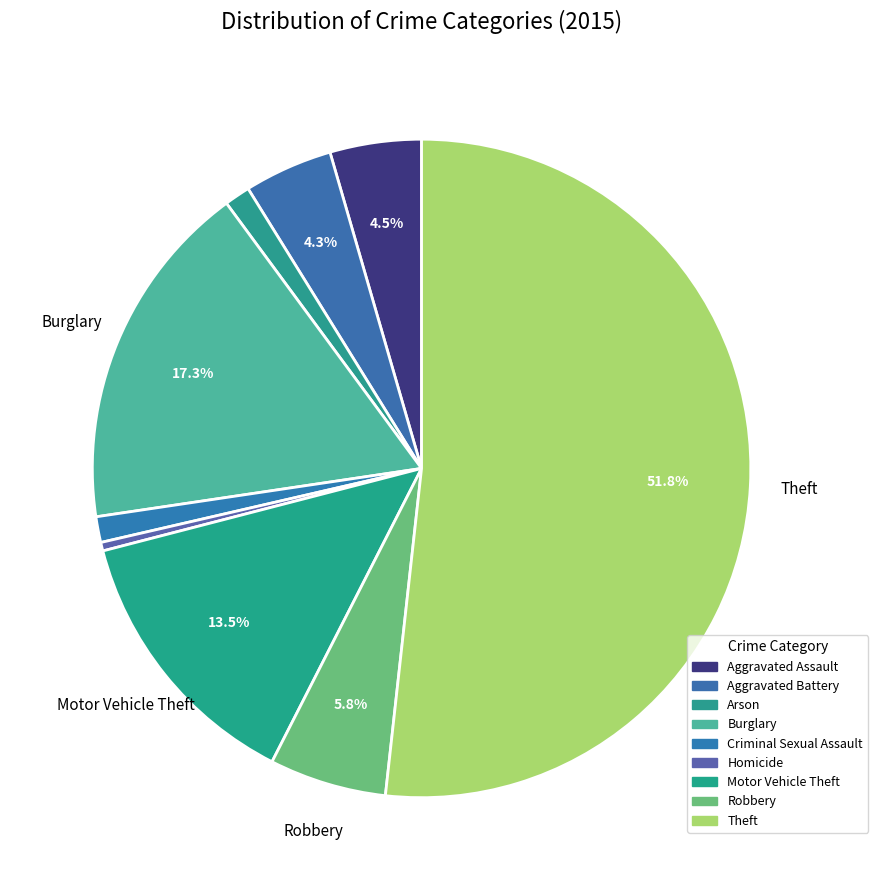

How many slices are in this pie chart?

9